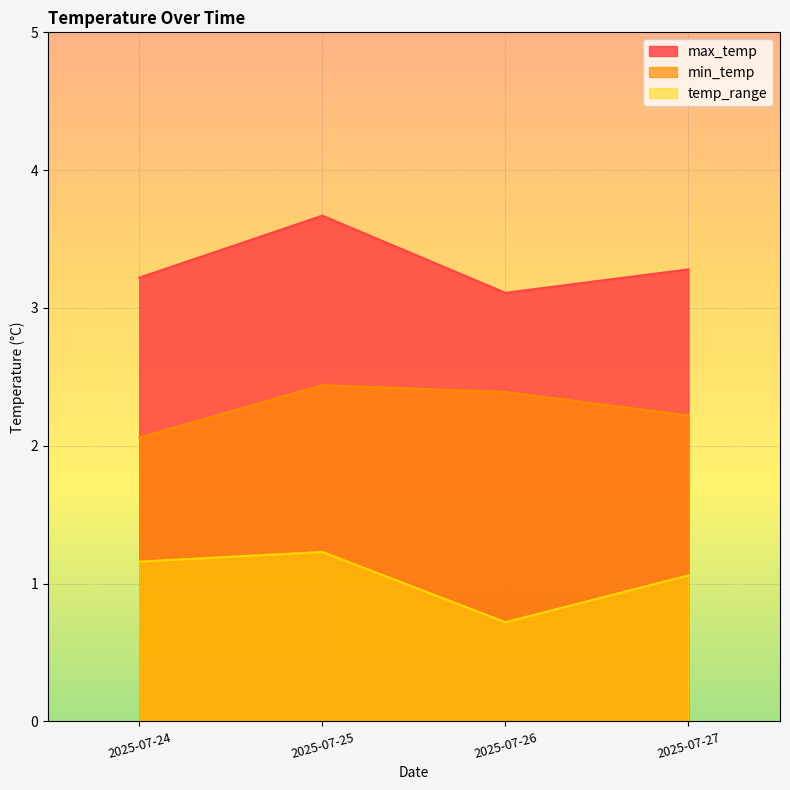

How many values in the temp_range series exceed 1?

3